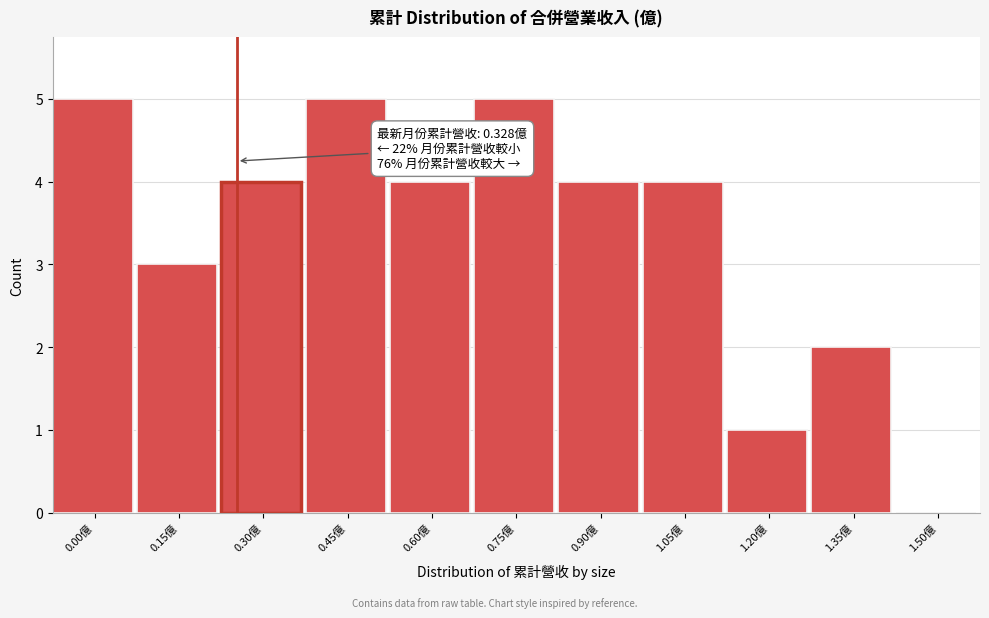

Reading right to left, list all the values displayed in this chart.

1.50億=0	1.35億=2	1.20億=1	1.05億=4	0.90億=4	0.75億=5	0.60億=4	0.45億=5	0.30億=4	0.15億=3	0.00億=5